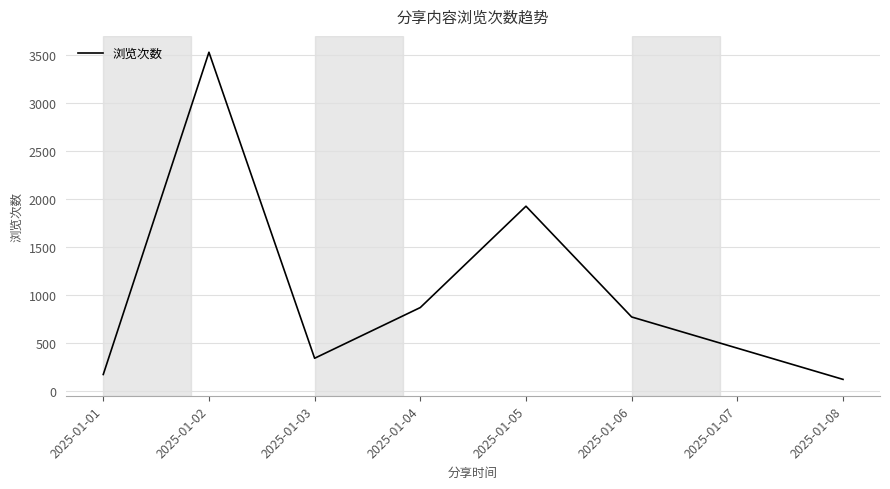

Does the chart have visible grid lines?

Yes